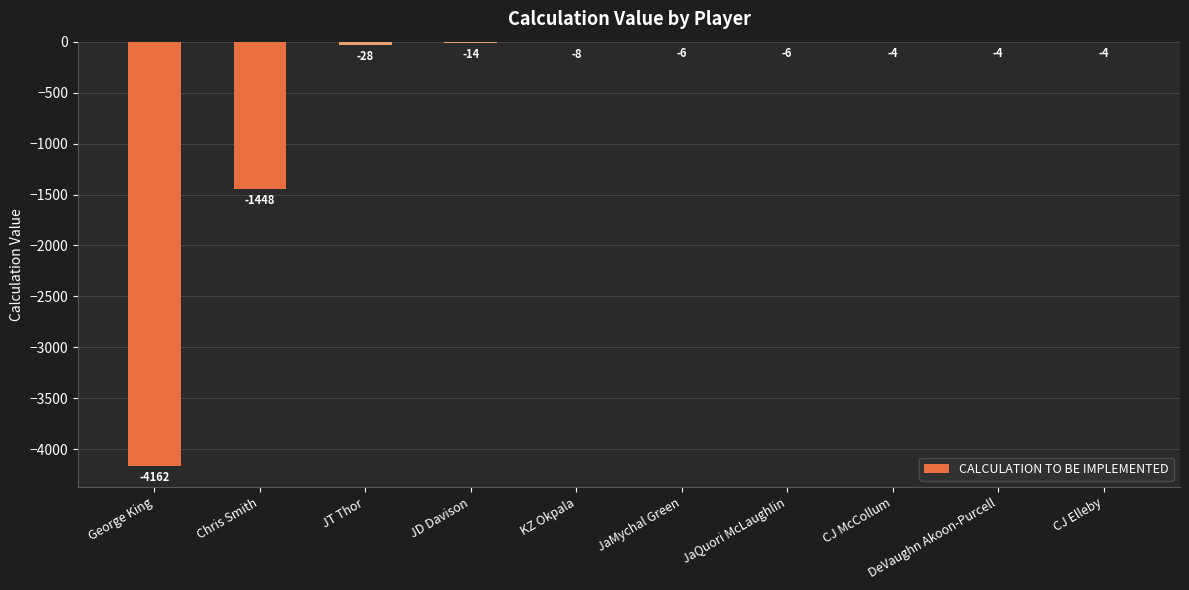

What is the change in value from JD Davison to CJ McCollum?

+10